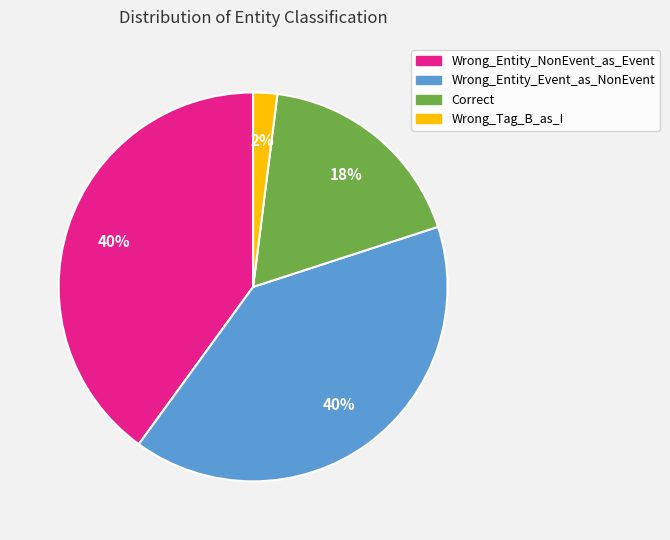

Approximately how many times larger is the value at Wrong_Entity_Event_as_NonEvent compared to Correct?

2.2